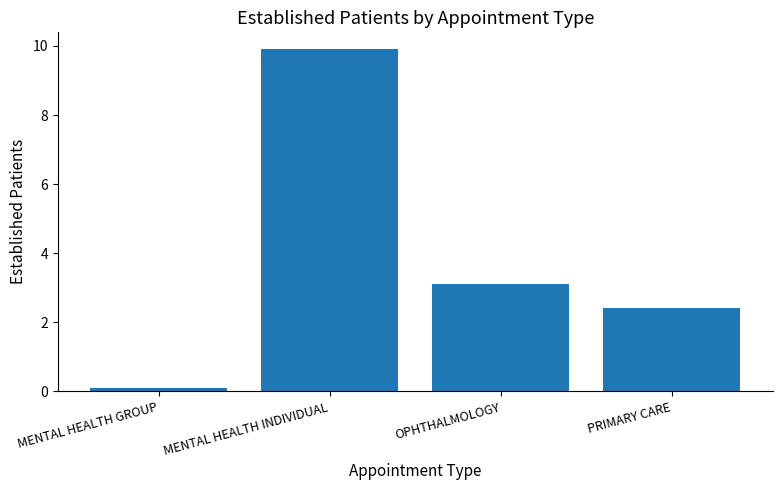

Rank the categories by value from lowest to highest.

MENTAL HEALTH GROUP, PRIMARY CARE, OPHTHALMOLOGY, MENTAL HEALTH INDIVIDUAL